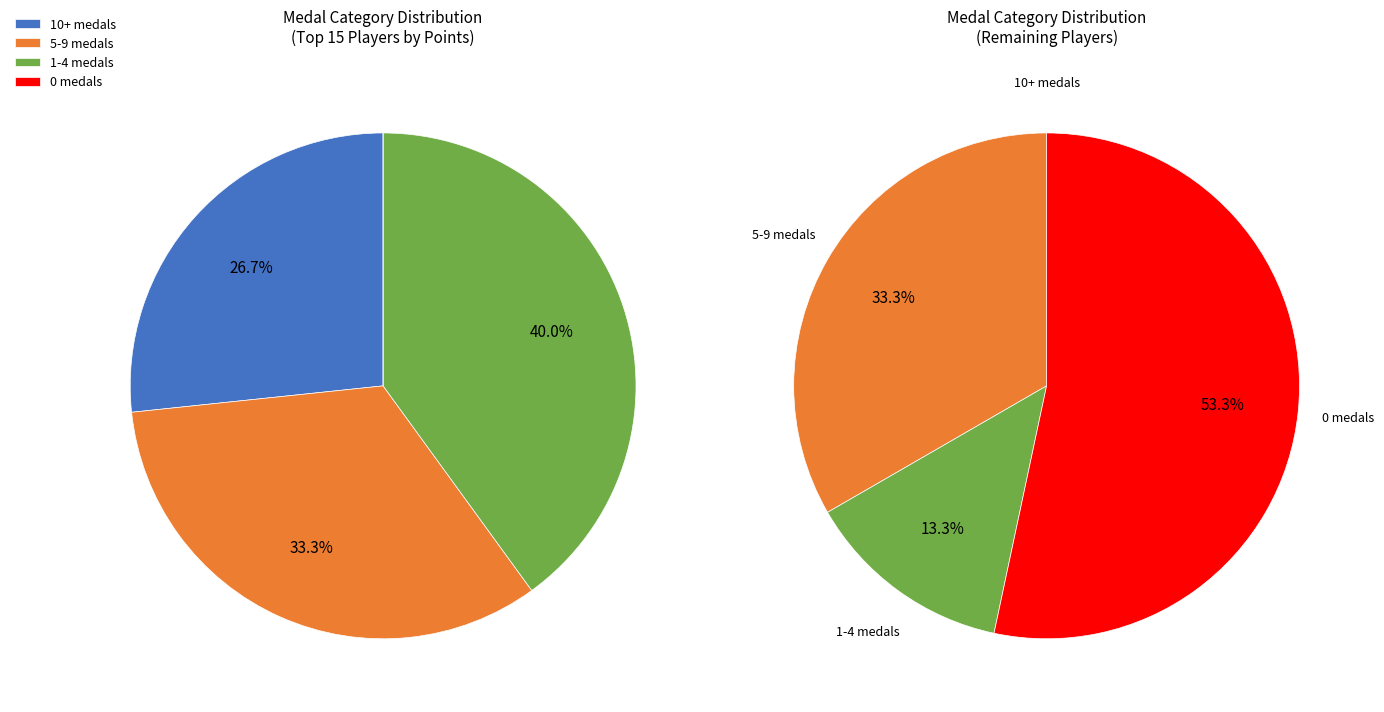

Is it true that Despin is 1% of the pie?

False